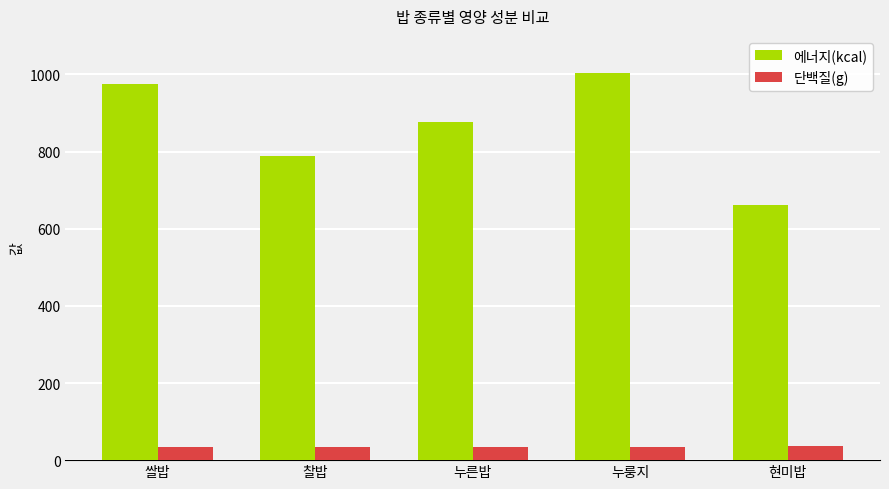

Which series changed the most between 쌀밥 and 현미밥?

에너지(kcal)